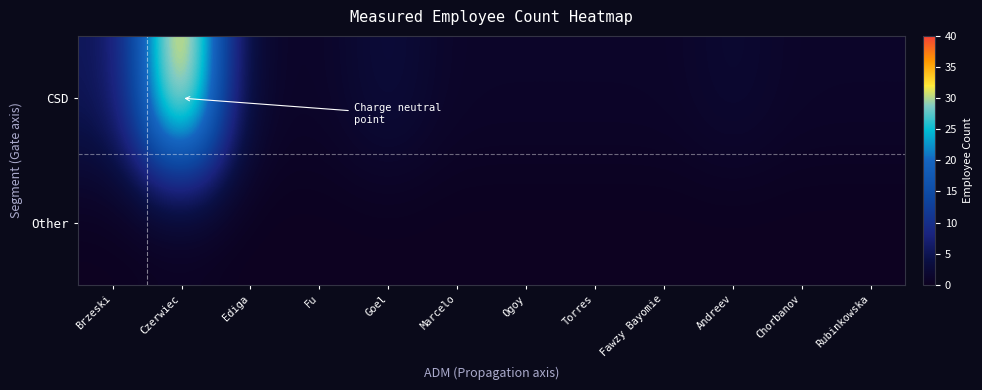

List the series in order of their peak value, lowest first.

Other, CSD